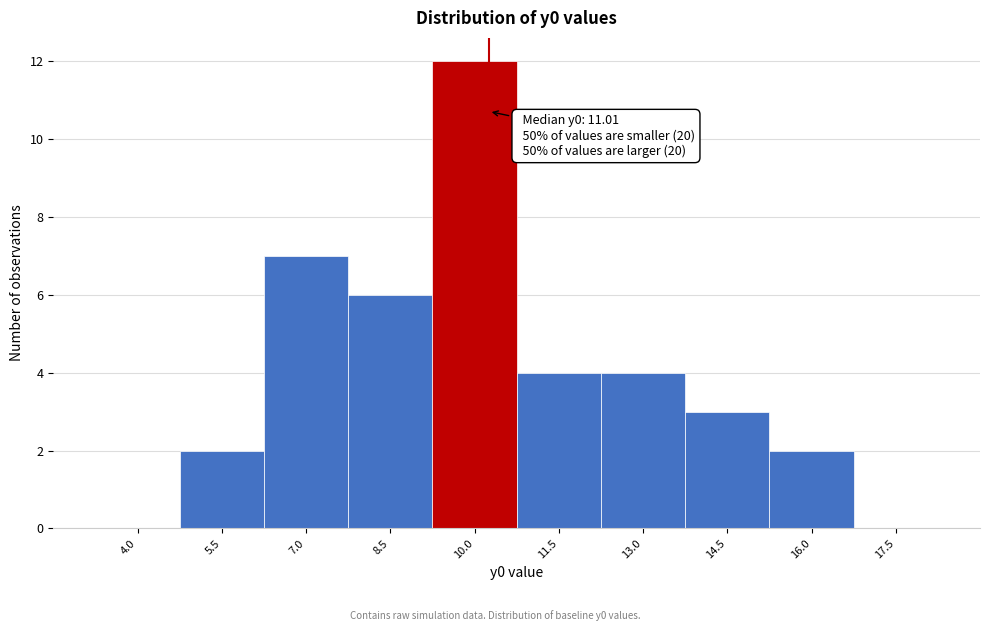

Reading left to right, transcribe all the data shown in this chart.

4.0=0	5.5=2	7.0=7	8.5=6	10.0=12	11.5=4	13.0=4	14.5=3	16.0=2	17.5=0